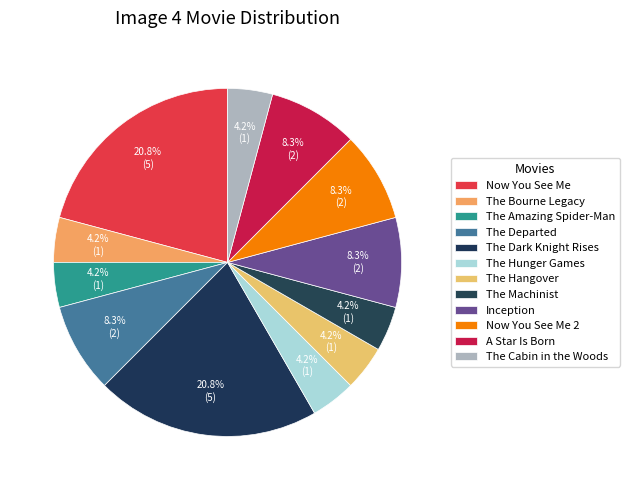

What is the ratio of the value at The Bourne Legacy to the value at The Amazing Spider-Man?

1.0